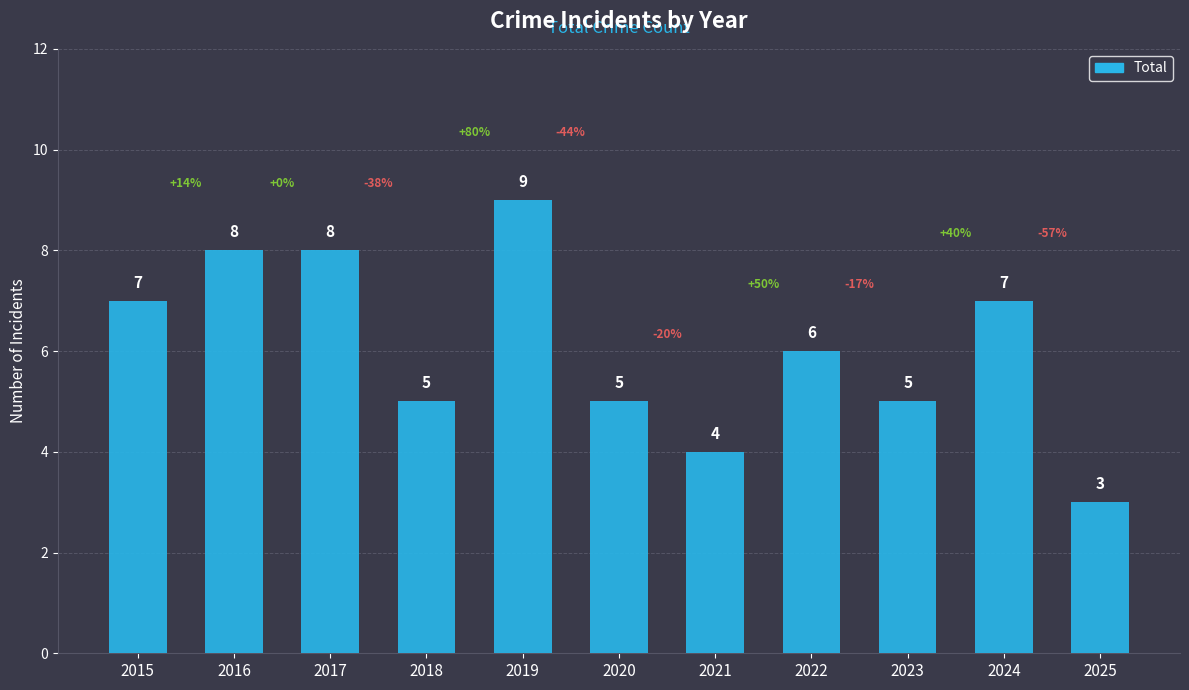

What value does the data have at 2017?

8